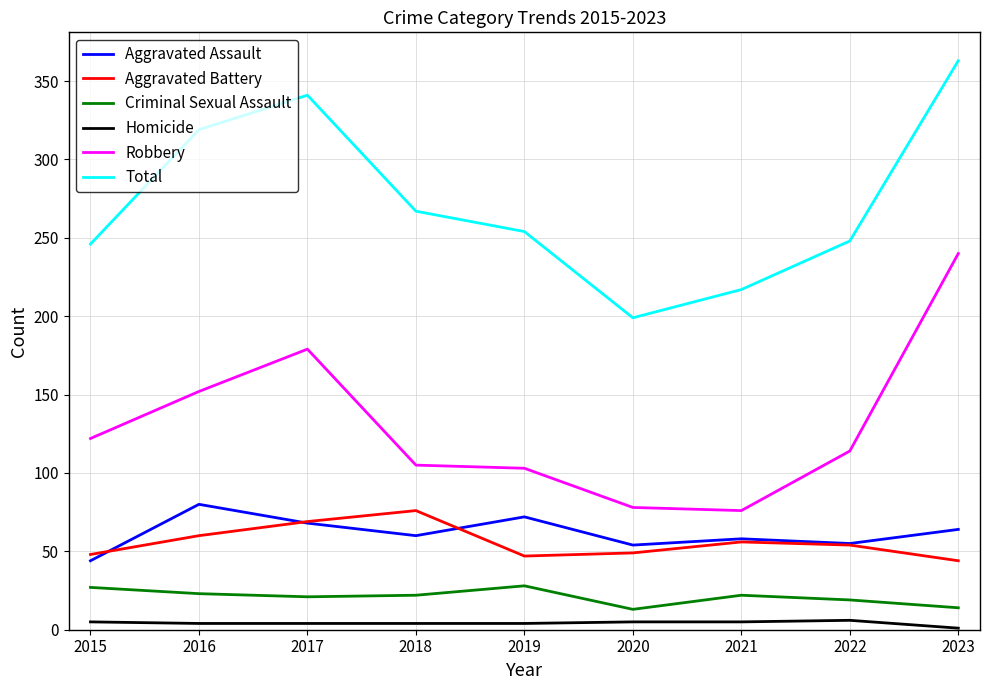

The value of Total at 2017 is 341. True or false?

True